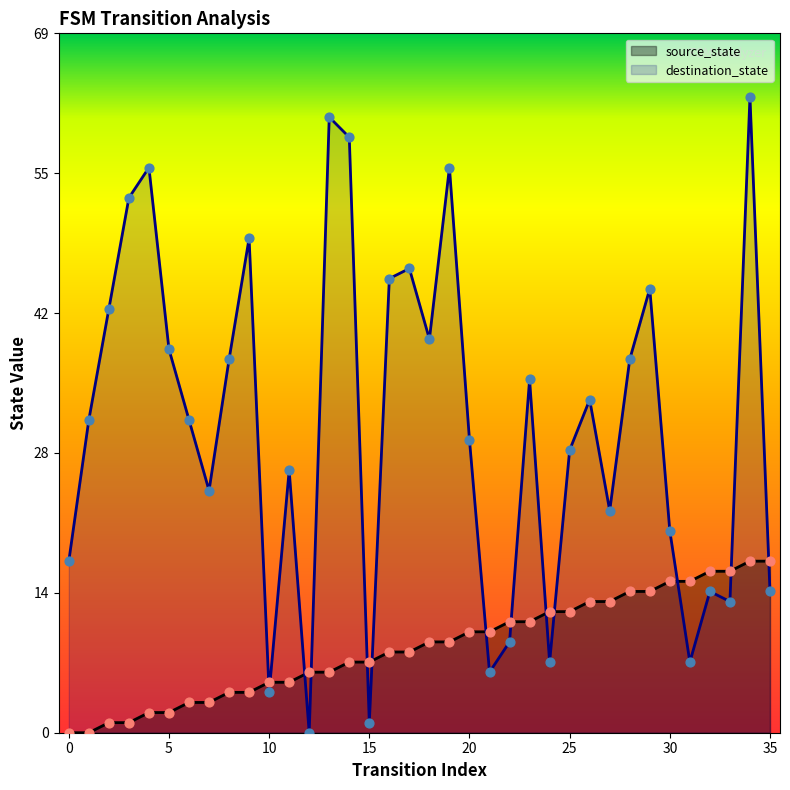

Which series reaches the minimum Y coordinate?

source_state